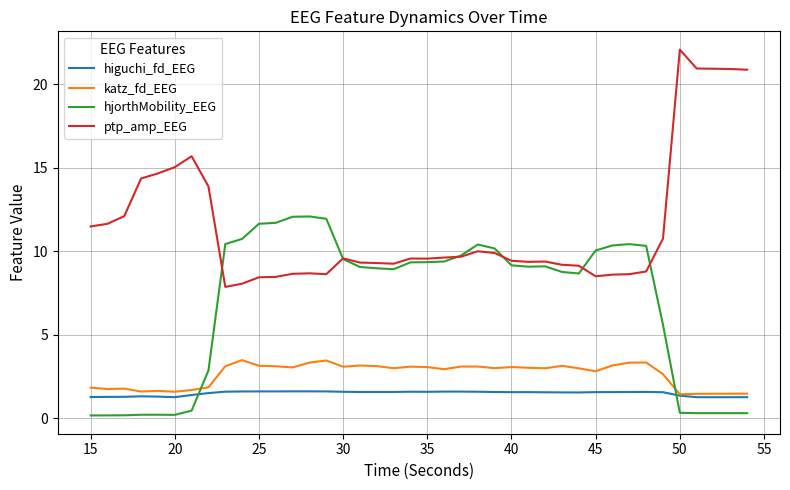

Which series has the widest spread of values?

ptp_amp_EEG